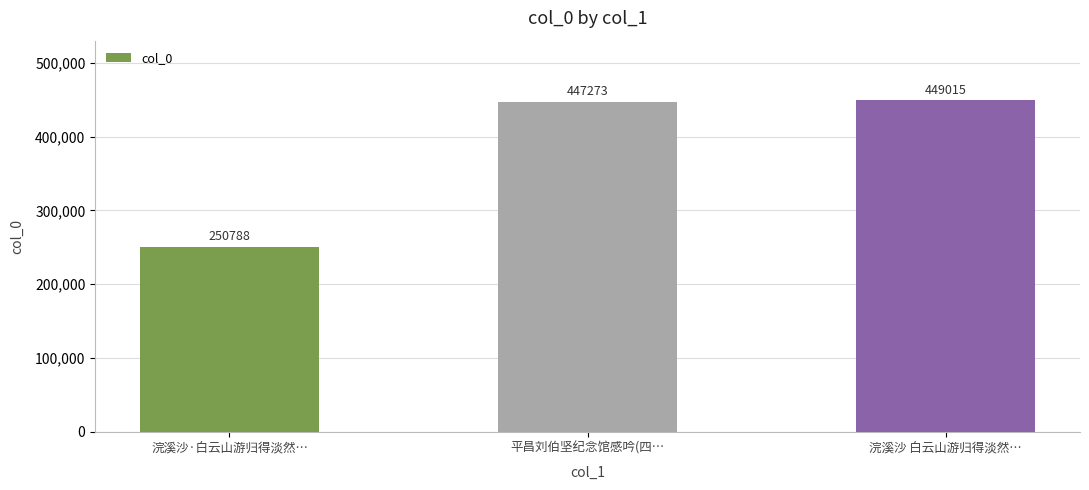

Reading right to left, what are all the values shown in this chart?

449015	447273	250788